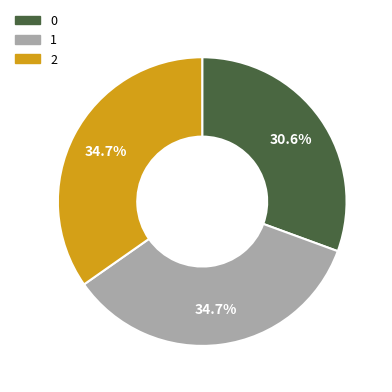

Between 0 and 2, which is larger?

2